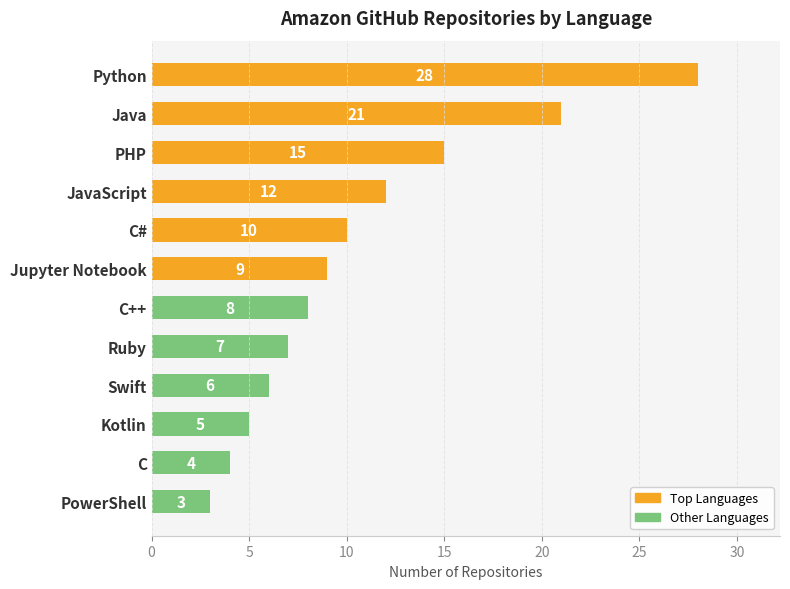

The value of Minimum at Jupyter Notebook is 15. True or false?

False